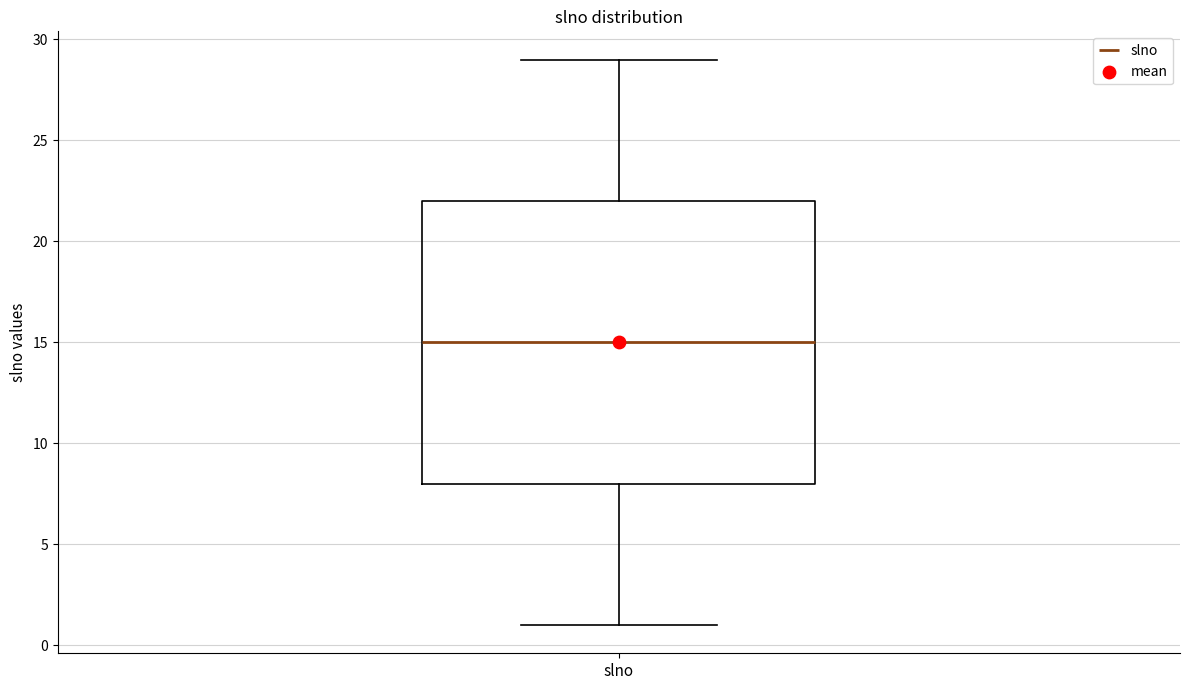

Where does the median line of the box for slno sit on the y-axis? The values are not printed on the chart, so give them approximately, as read against the axis.

15